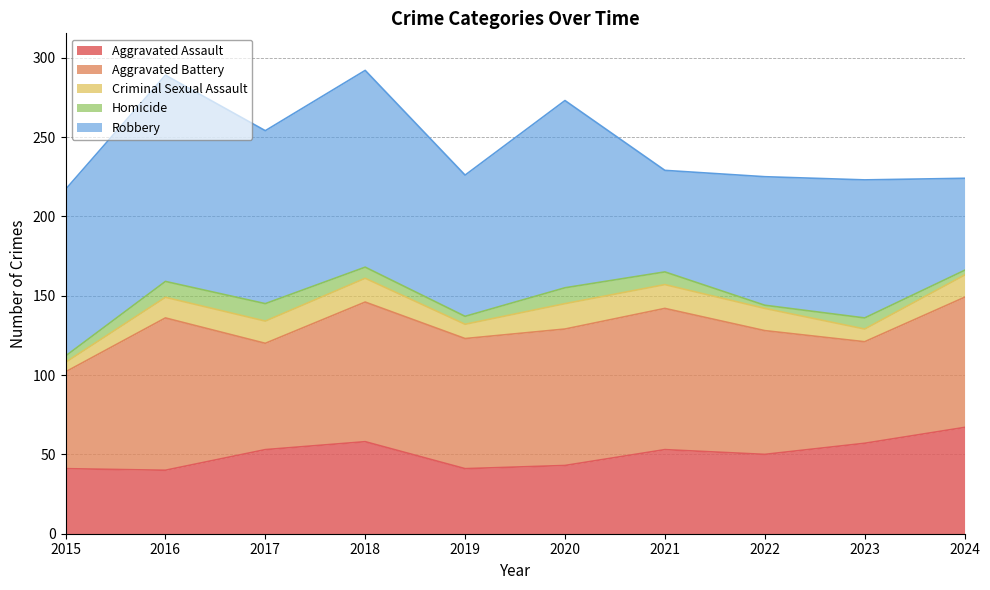

What is the difference between the second highest and minimum values in the Robbery series?

66